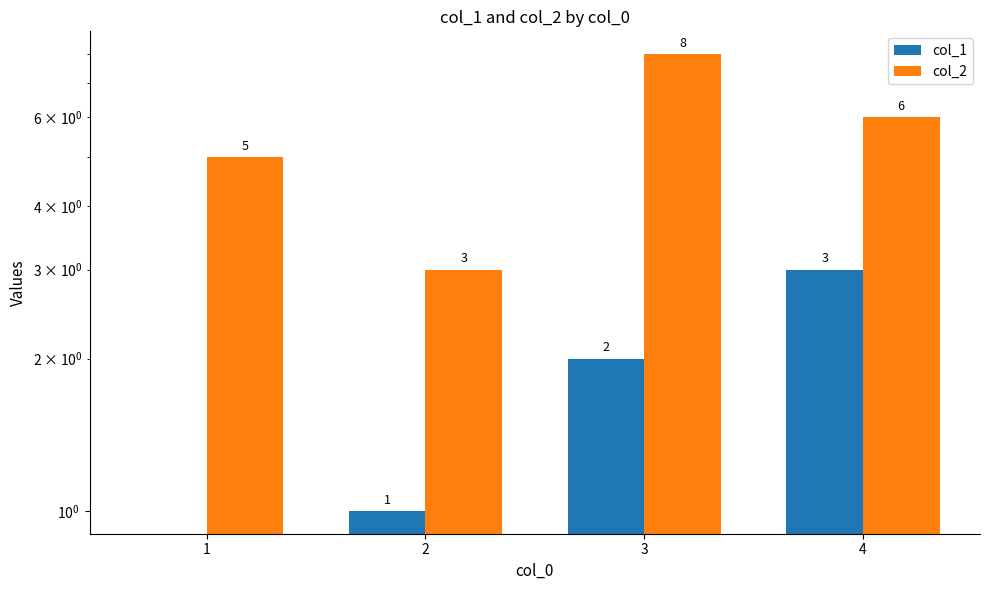

At which label does col_2 first exceed 6?

3